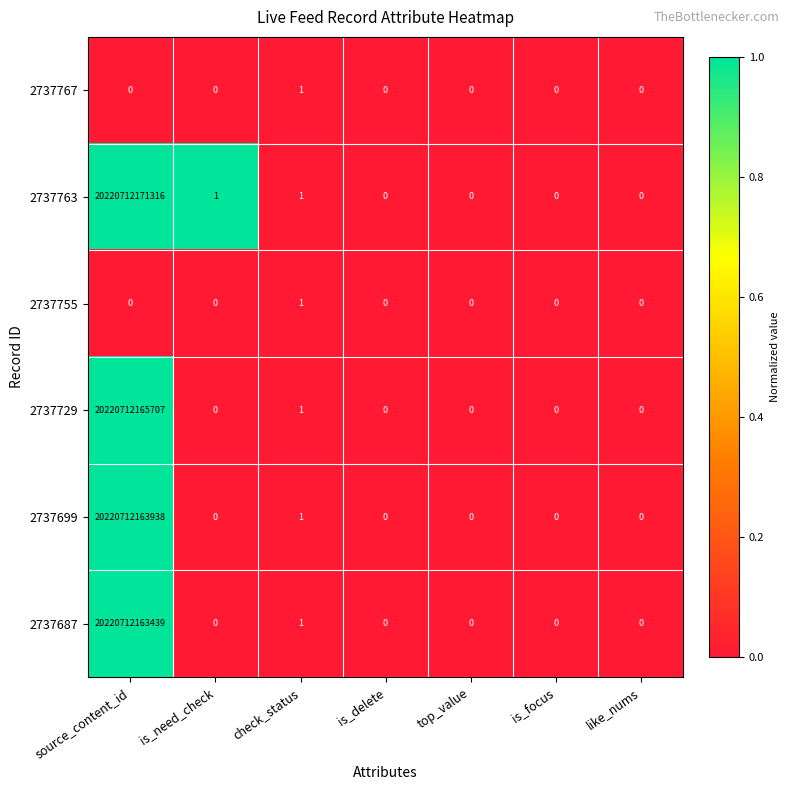

At which category is the sum across all series the highest?

source_content_id